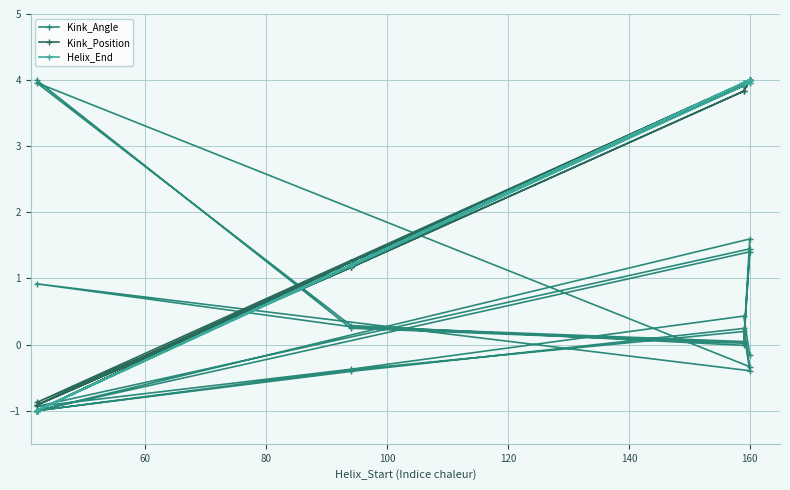

True or false: Kink_Position has a value of -0.4 at 8.

False